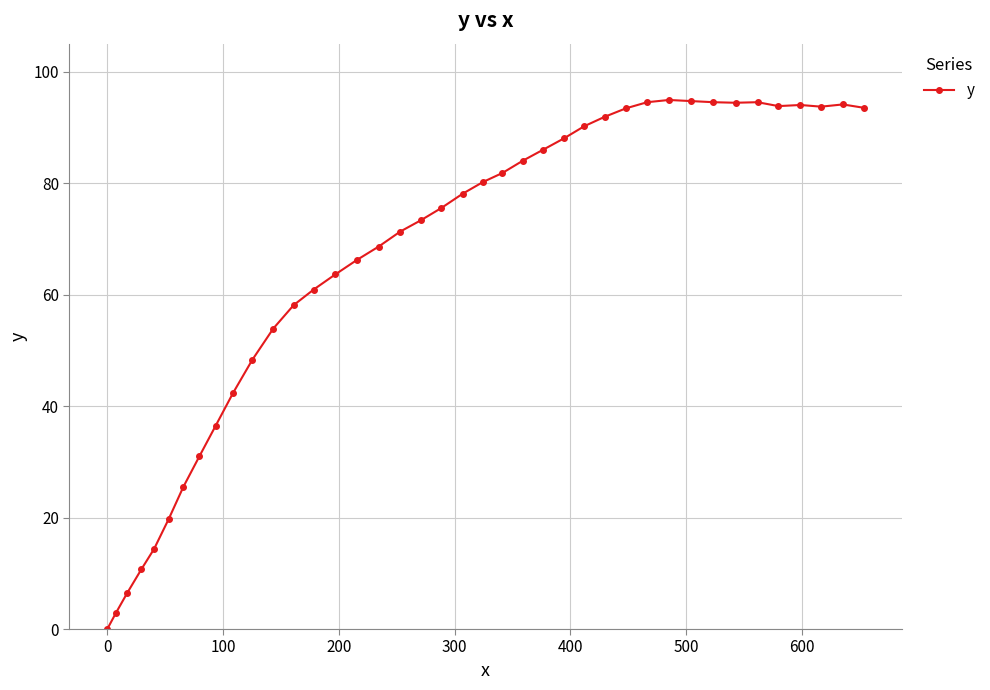

True or false: the data has more than 2 interior local peaks.

True